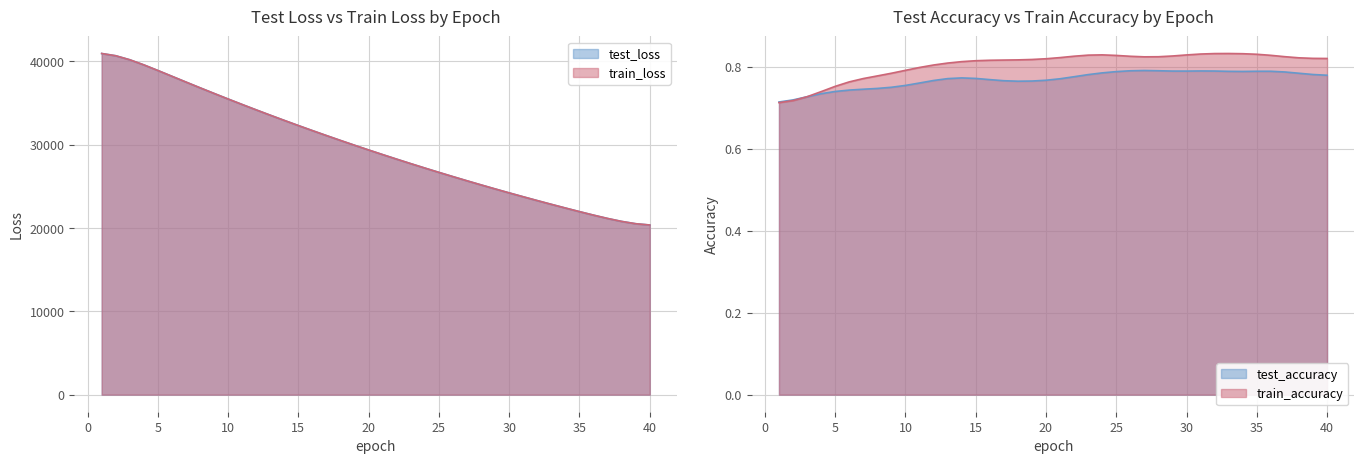

At which label does train_loss first exceed 29370?

1